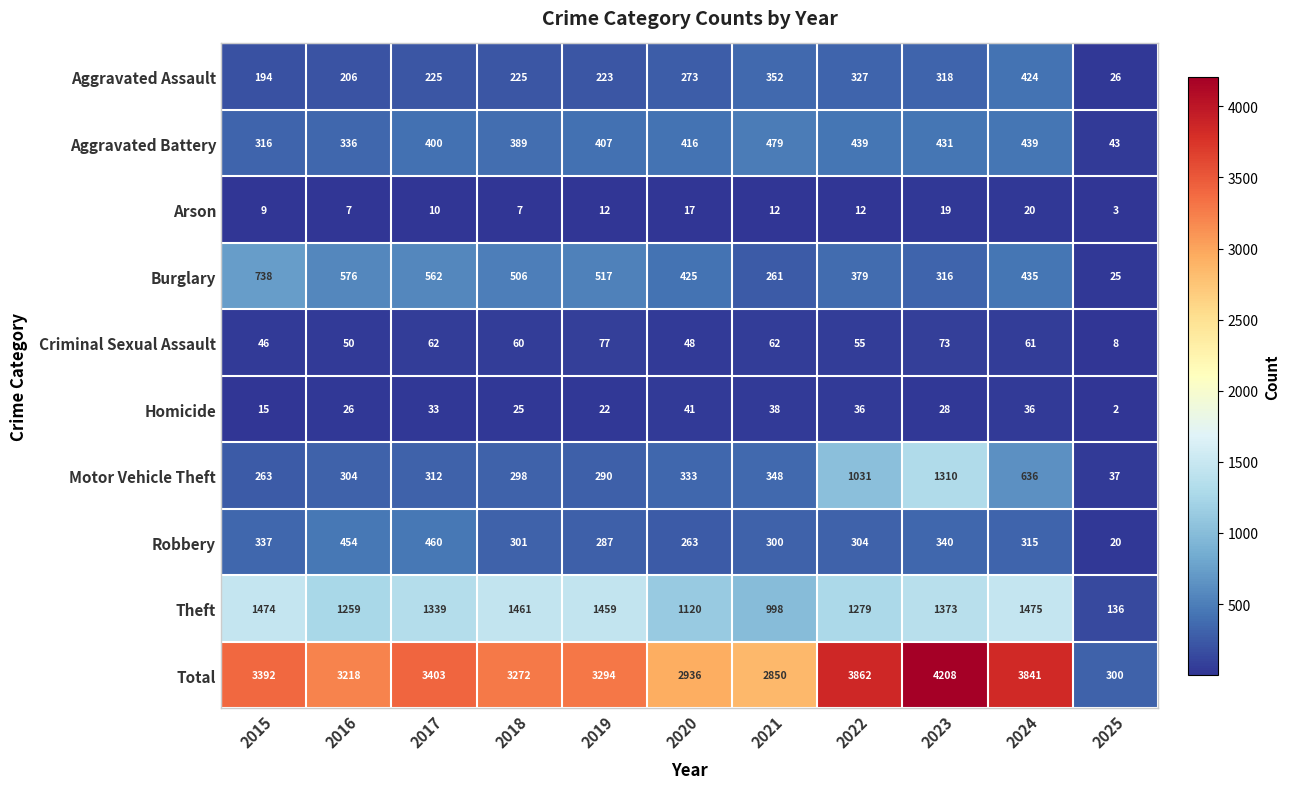

How many data points does each series have?

11